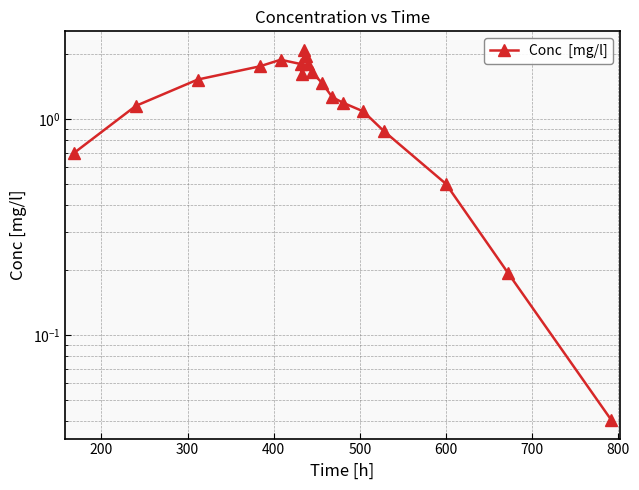

What is the sum of the values at 800 and 16?

2.6